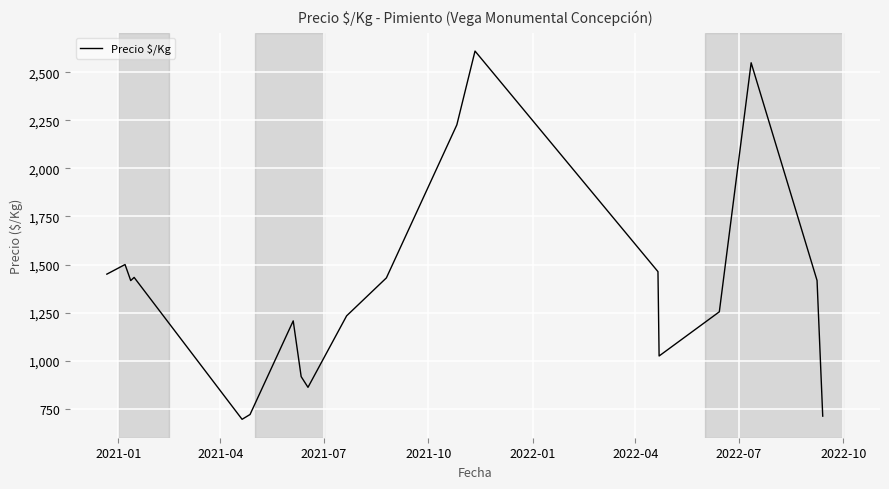

What is the minimum value shown in the chart?

694.5